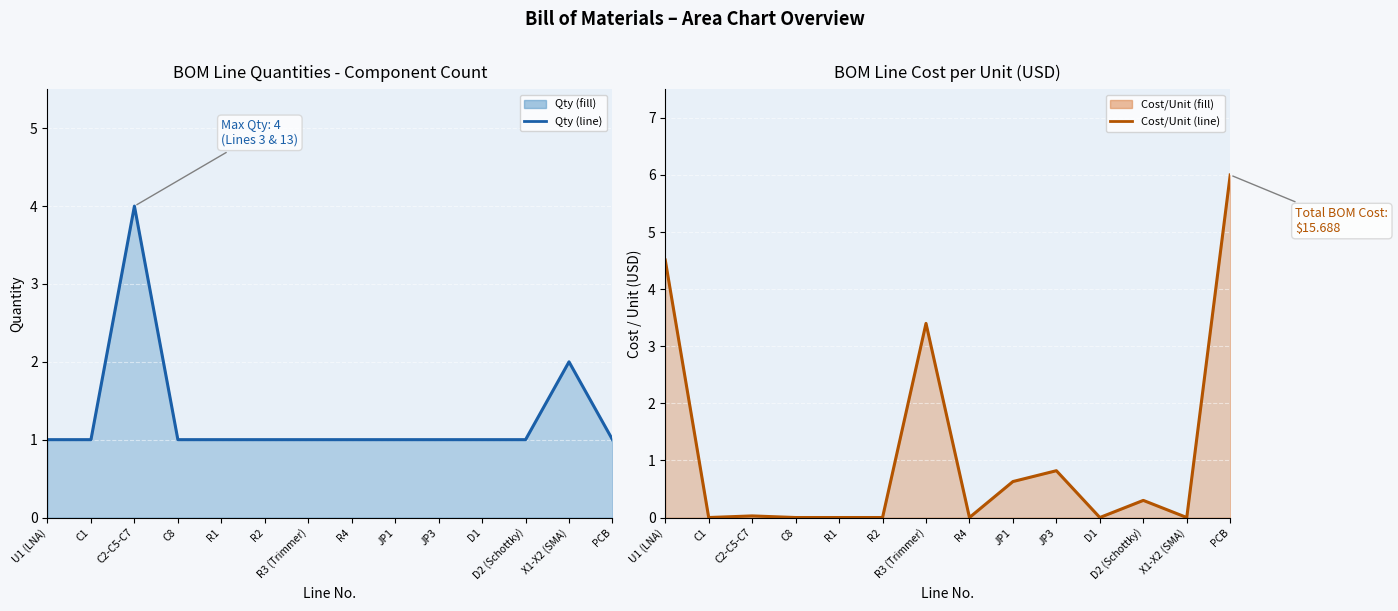

What are all the series names shown in the legend?

Qty, Cost/Unit